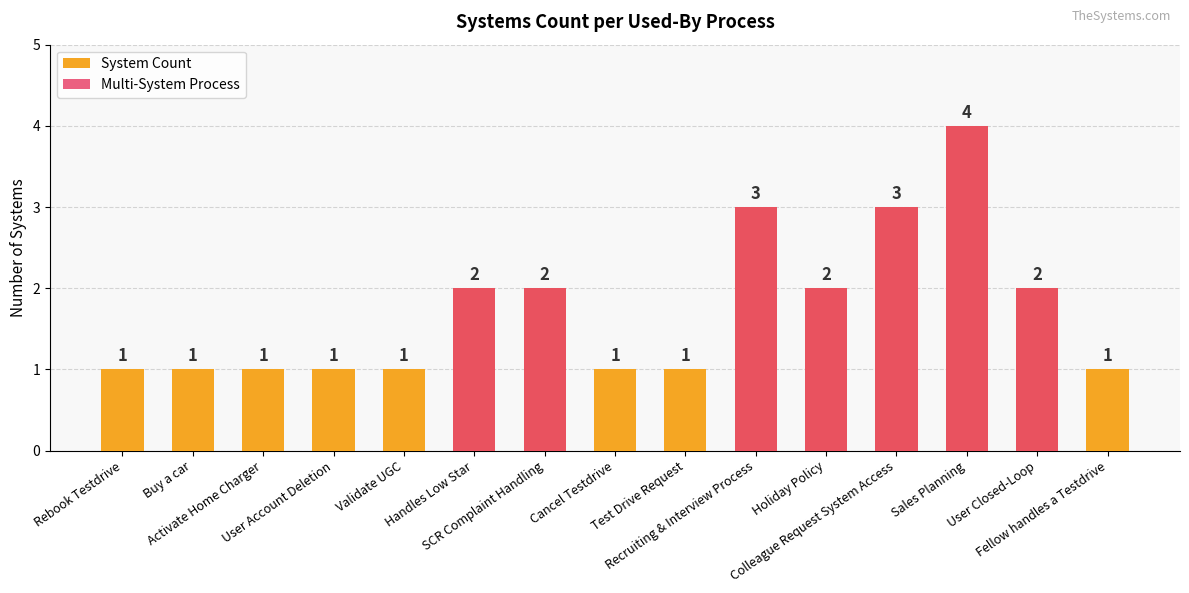

How many values in the System Count series exceed 1?

7